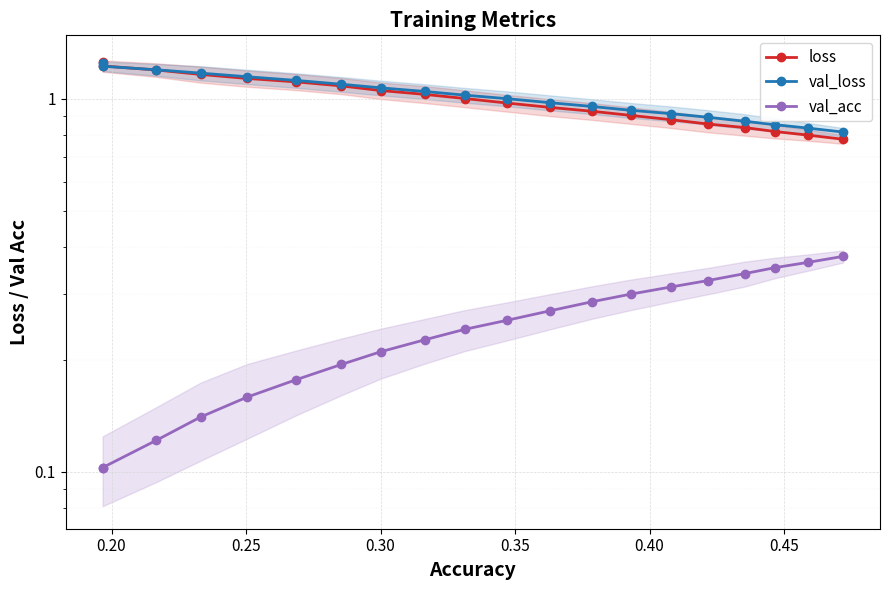

True or false: val_acc has more than 1 points higher than both neighbors.

False